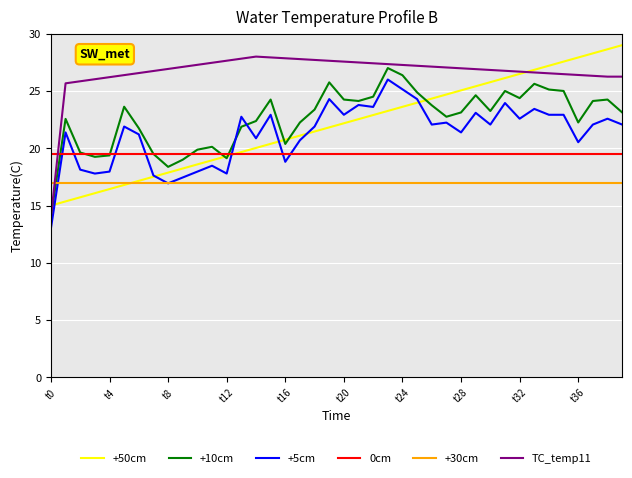

What is the smallest value displayed?

13.0